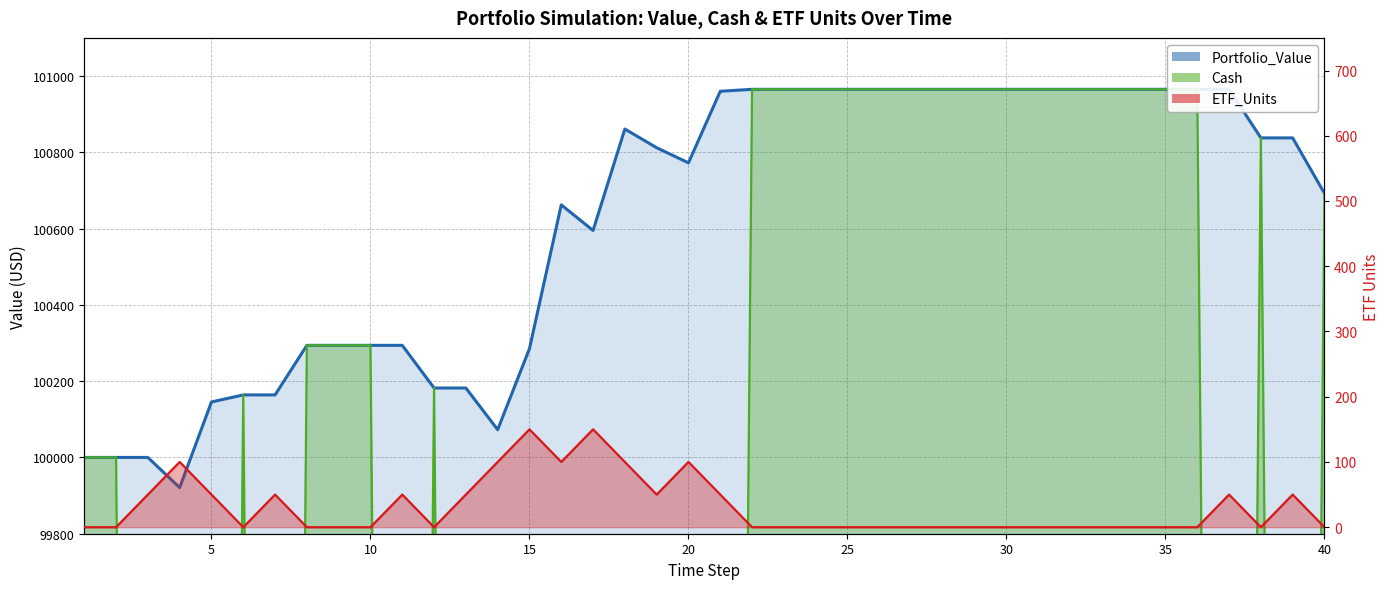

Reading right to left, transcribe all the data shown in this chart.

Portfolio_Value: 100692.3	100837.8	100837.8	100965.1	100965.1	100965.1	100965.1	100965.1	100965.1	100965.1	100965.1	100965.1	100965.1	100965.1	100965.1	100965.1	100965.1	100965.1	100965.1	100960.0	100772.4	100812.0	100861.0	100595.1	100662.2	100285.3	100072.7	100182.0	100182.0	100293.9	100293.9	100293.9	100293.9	100163.9	100163.9	100145.4	99920.8	100000.0	100000.0	100000.0
Cash: 100692.3	91872.3	100837.8	91909.3	100965.1	100965.1	100965.1	100965.1	100965.1	100965.1	100965.1	100965.1	100965.1	100965.1	100965.1	100965.1	100965.1	100965.1	100965.1	92061.2	83162.3	91967.3	83122.7	74253.6	83034.1	74220.0	82908.5	91490.6	100182.0	91570.2	100293.9	100293.9	100293.9	91425.6	100163.9	91469.5	82793.6	91357.2	100000.0	100000.0
ETF_Units: 0.0	50.0	0.0	50.0	0.0	0.0	0.0	0.0	0.0	0.0	0.0	0.0	0.0	0.0	0.0	0.0	0.0	0.0	0.0	50.0	100.0	50.0	100.0	150.0	100.0	150.0	100.0	50.0	0.0	50.0	0.0	0.0	0.0	50.0	0.0	50.0	100.0	50.0	0.0	0.0